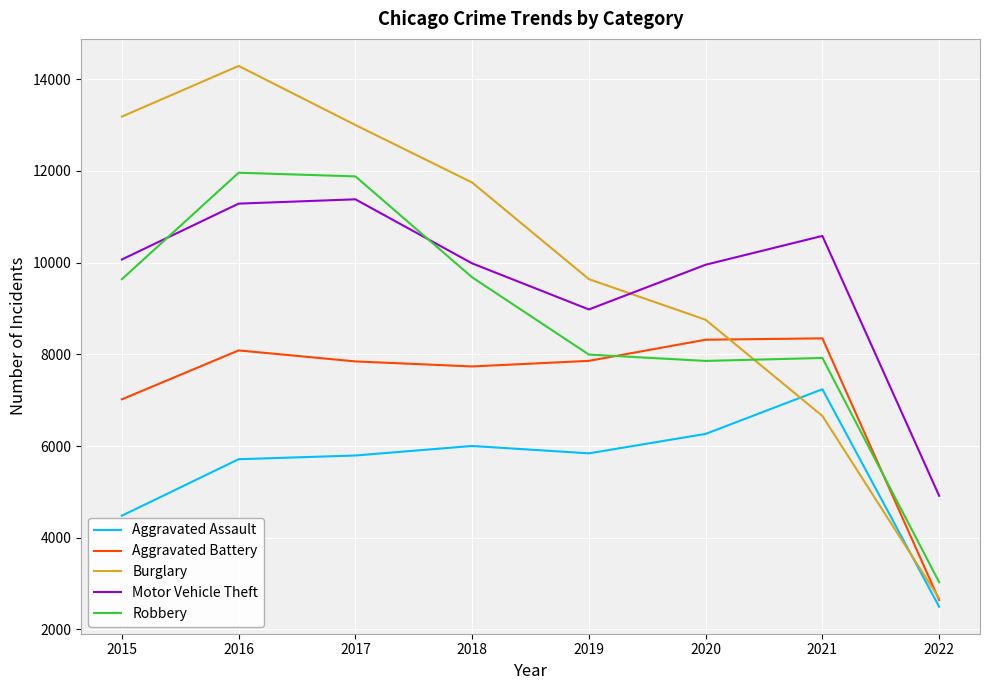

In Motor Vehicle Theft, how many points are higher than both neighbors (excluding endpoints)?

2